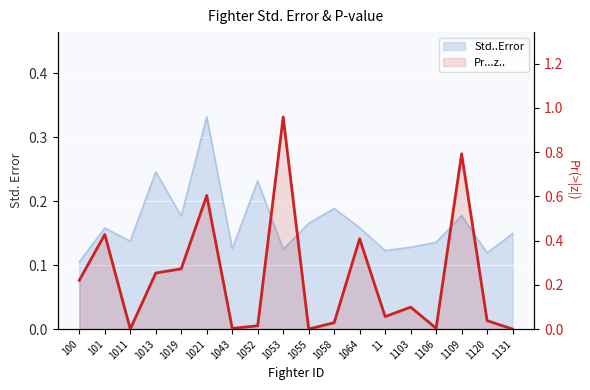

Where is the first local minimum?

1011